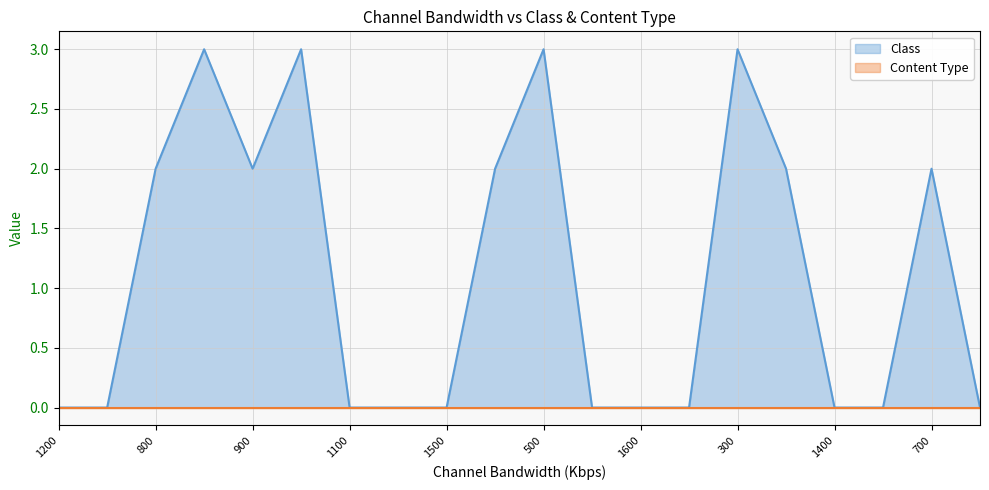

The value of Class at 500 is 2. True or false?

False